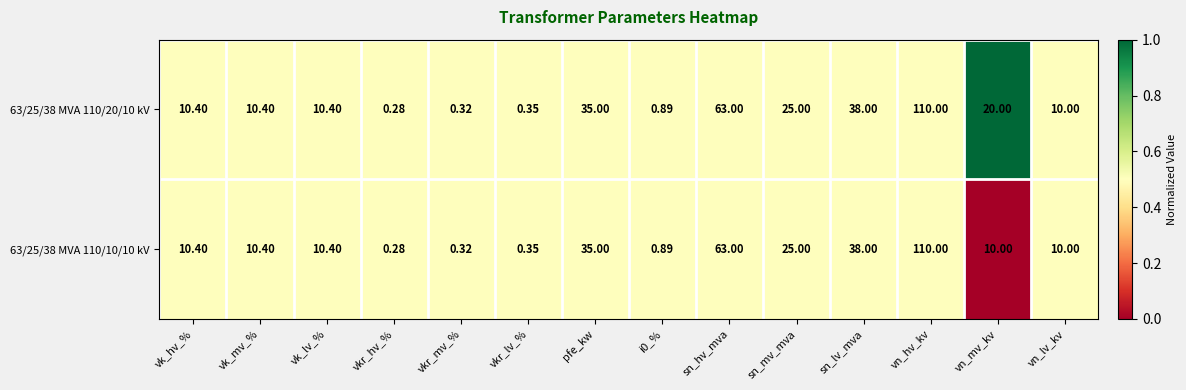

At which label is 63/25/38 MVA 110/10/10 kV closest to 55?

sn_hv_mva